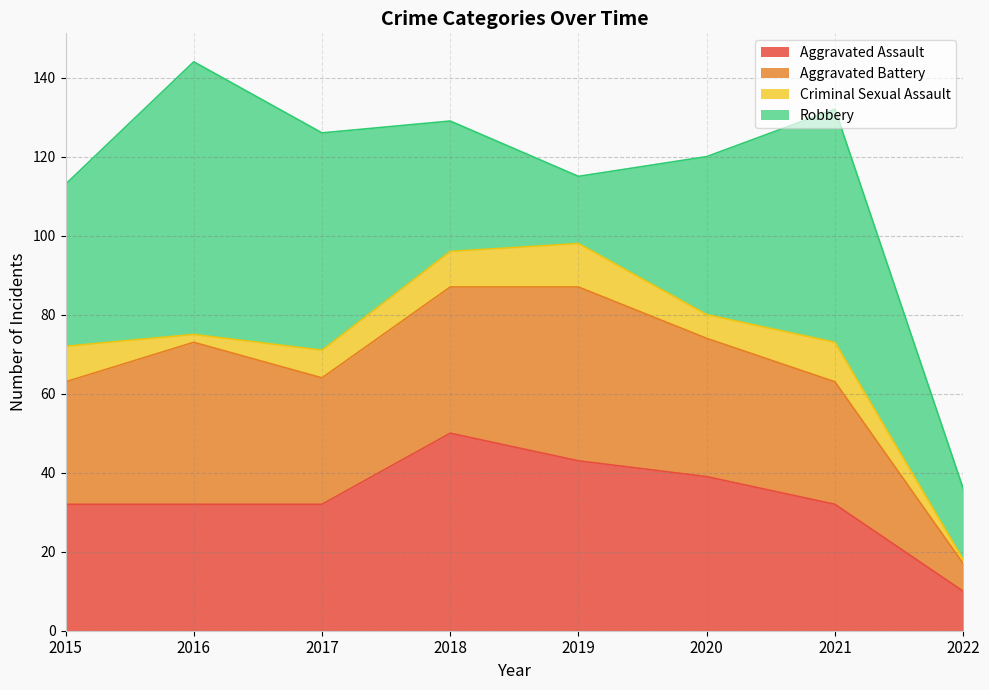

Is the value of Criminal Sexual Assault at 2018 greater than the value of Robbery at 2016?

No